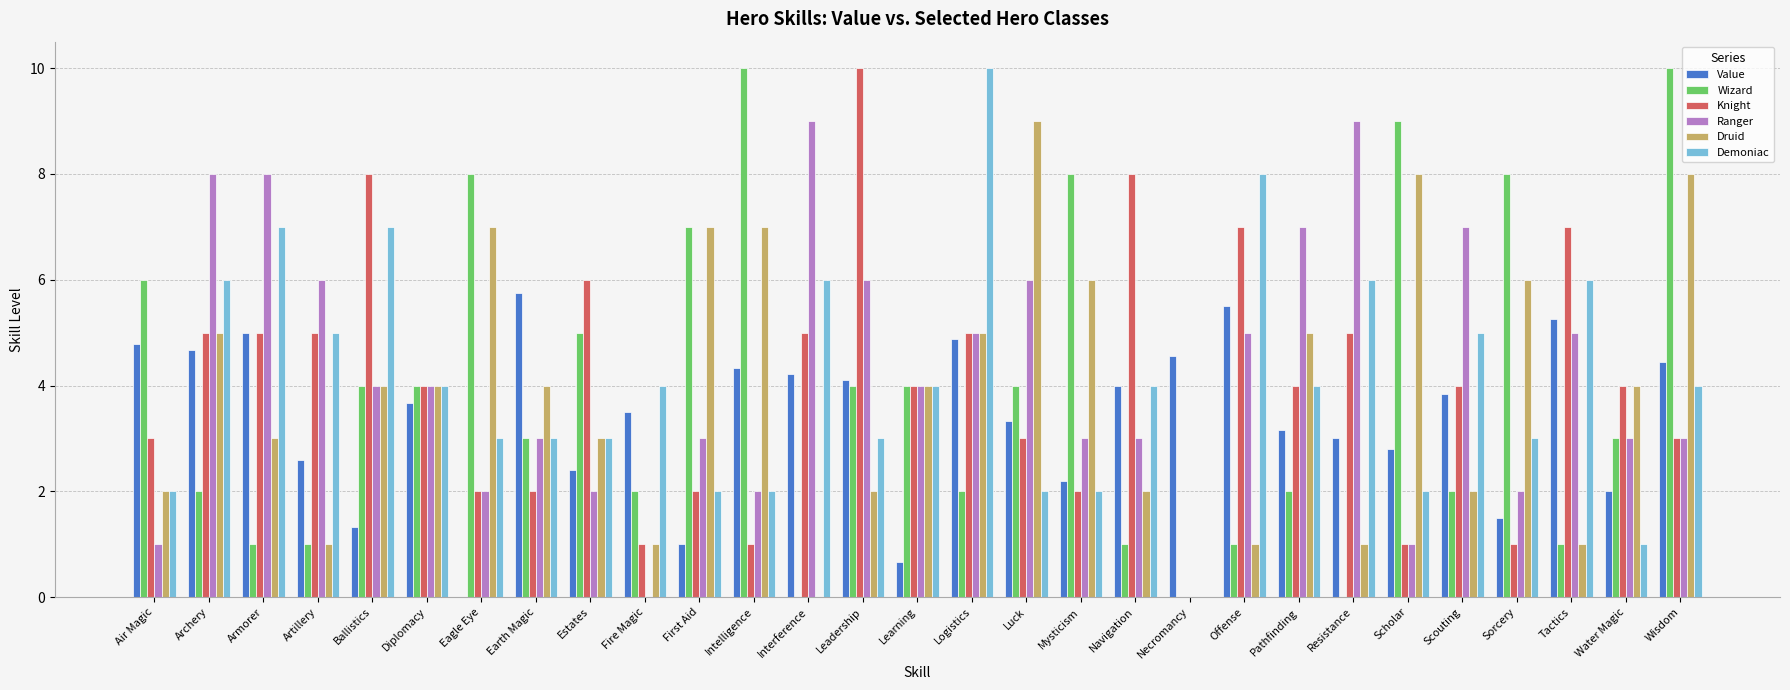

At which label does Demoniac reach its peak?

Logistics